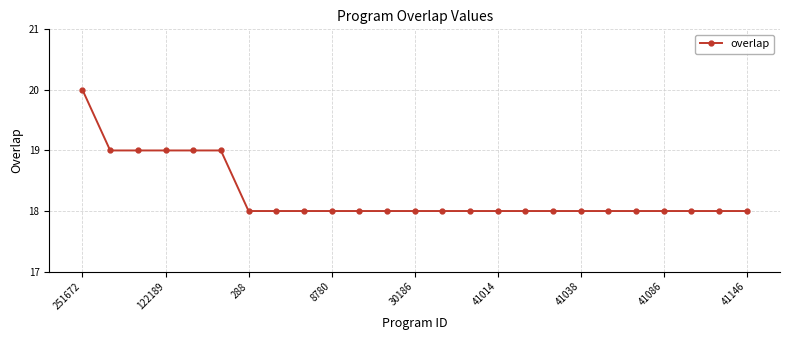

What is the average value?

18